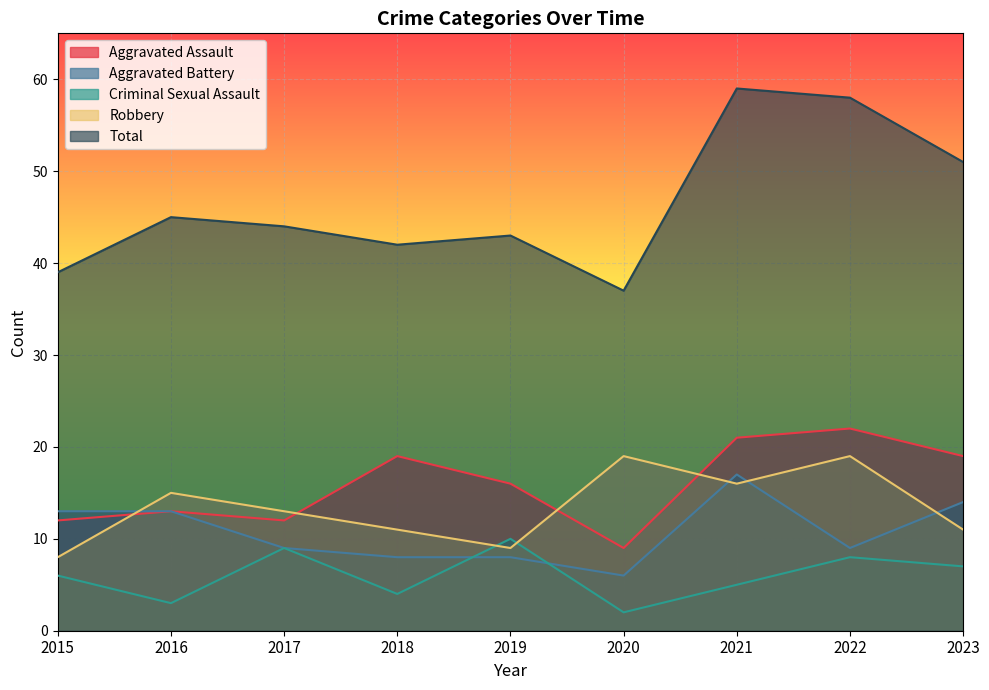

What is the difference between the maximum and minimum values in the Total series?

22